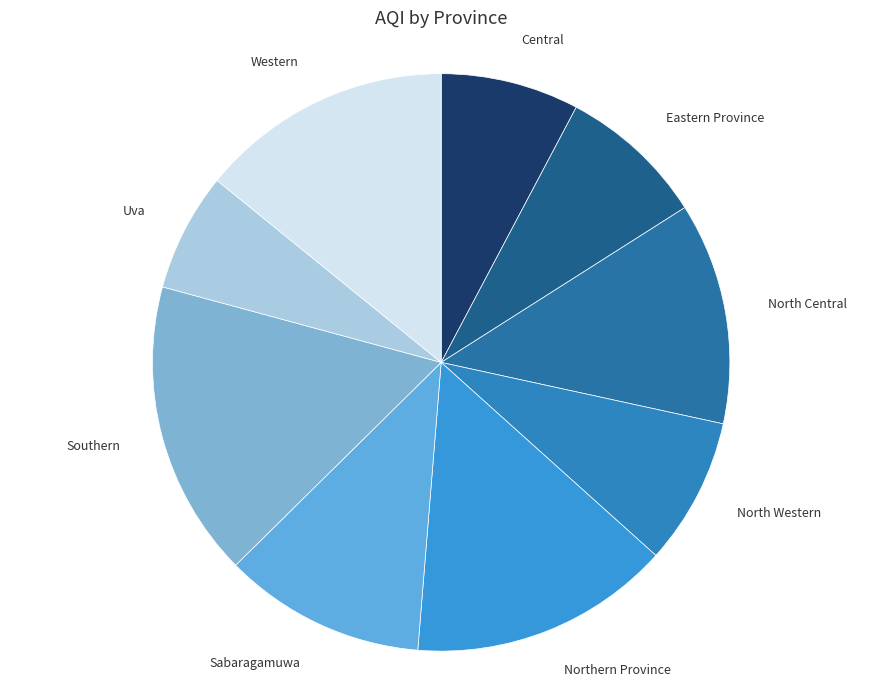

Do North Western and North Central together represent more than half of the pie?

No